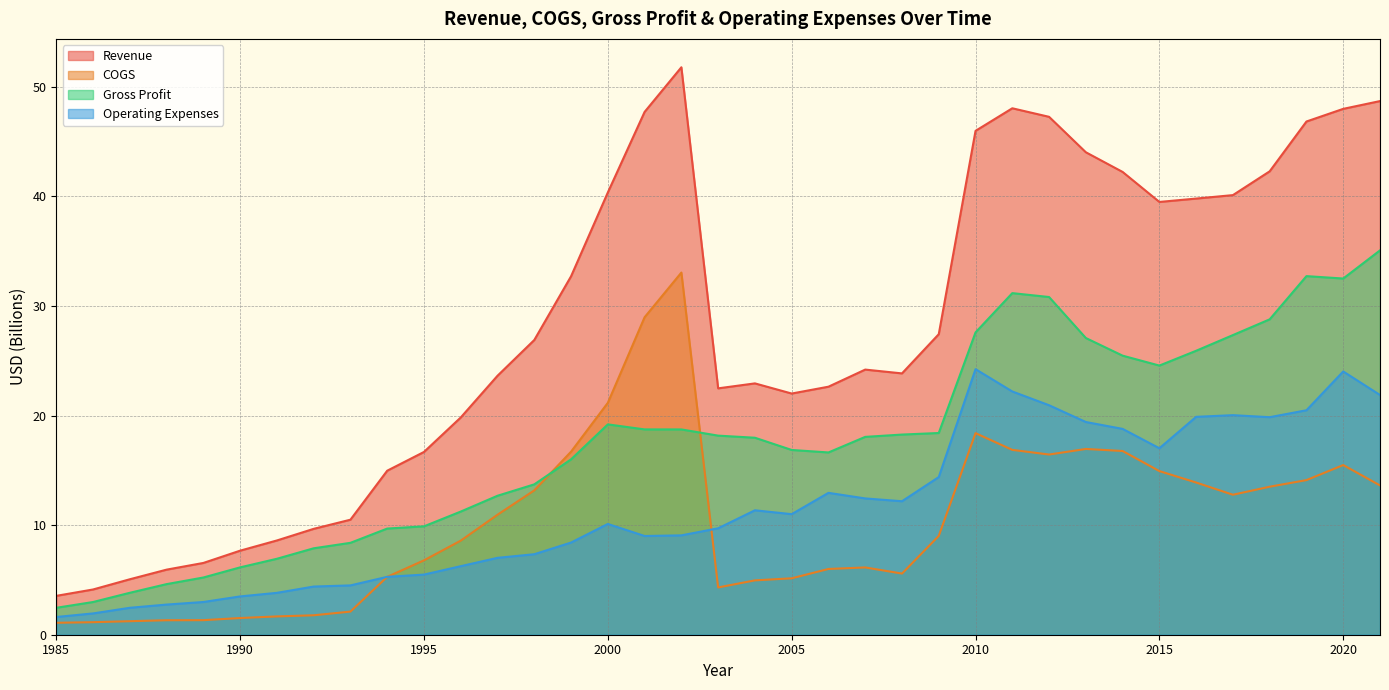

What are all the series names shown in the legend?

Revenue, COGS, Gross Profit, Operating Expenses